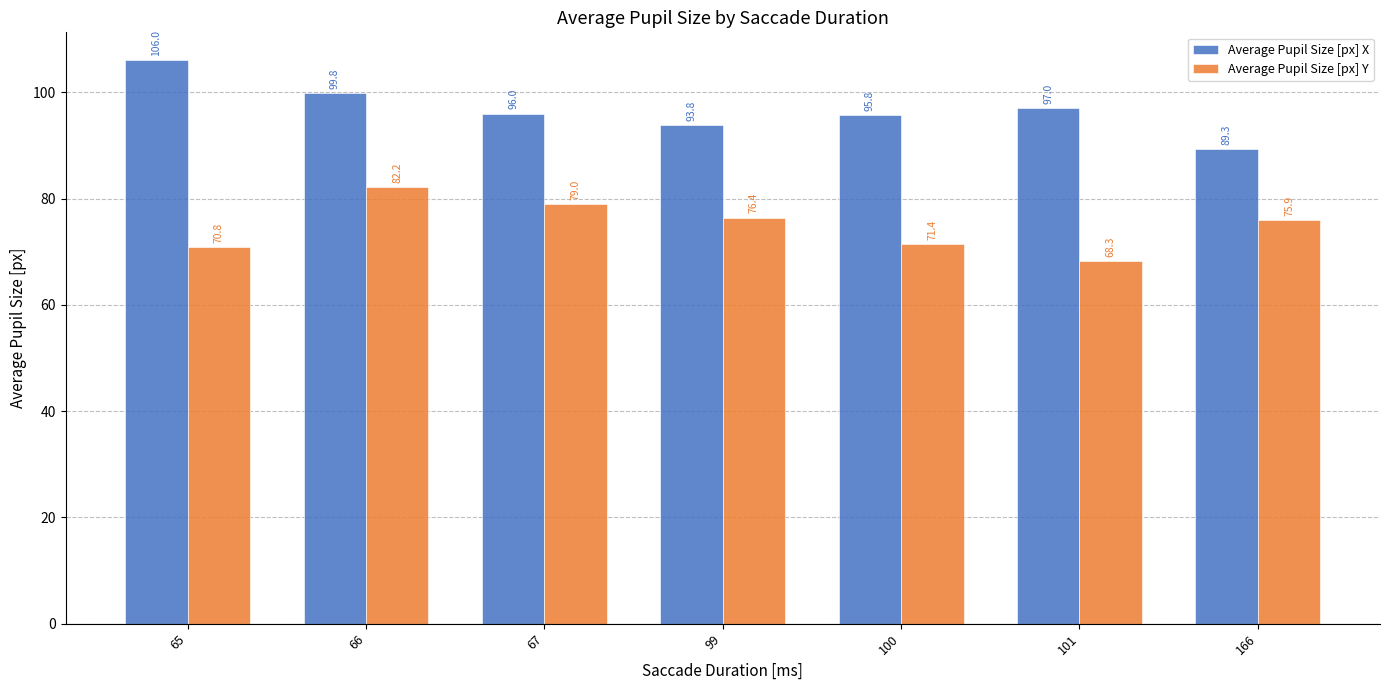

Are the bars horizontal?

No